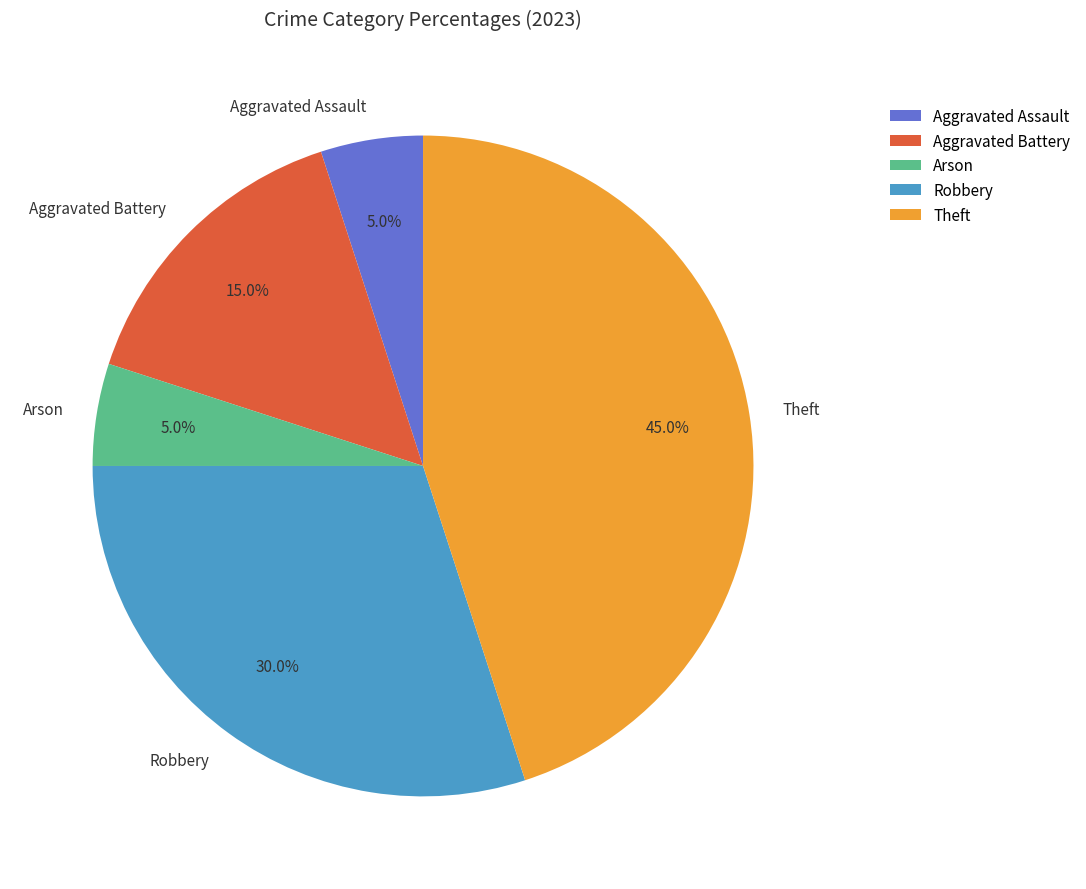

Do Aggravated Battery and Aggravated Assault together represent more than half of the pie?

No